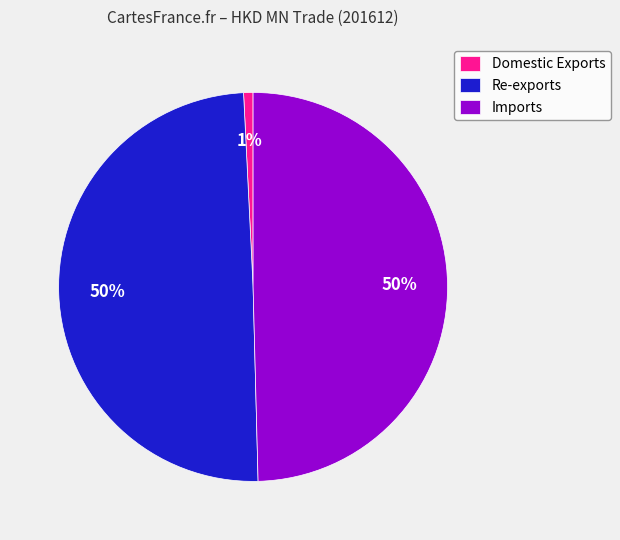

The Domestic Exports slice represents 1% of the pie. True or false?

True